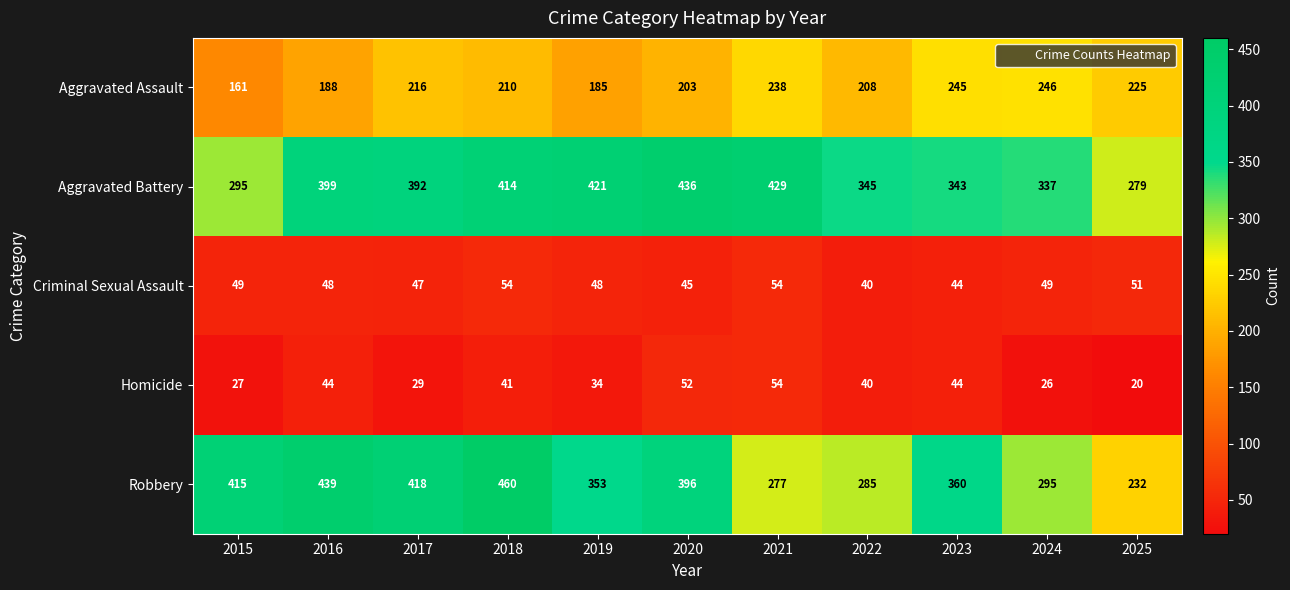

At 2024, list the series in order from smallest to largest.

Homicide, Criminal Sexual Assault, Aggravated Assault, Robbery, Aggravated Battery